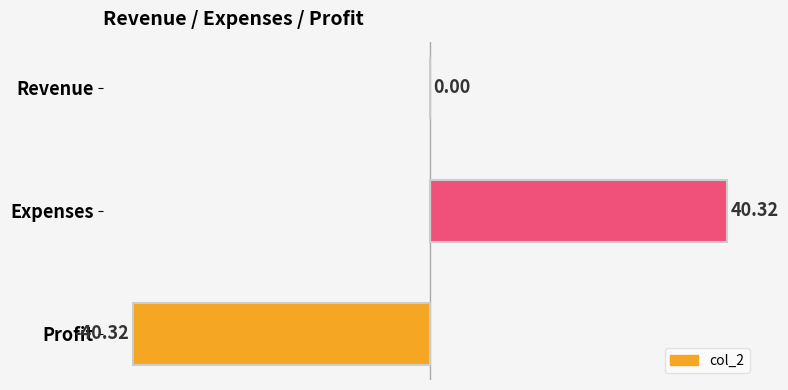

At which label is the value closest to 0?

Revenue